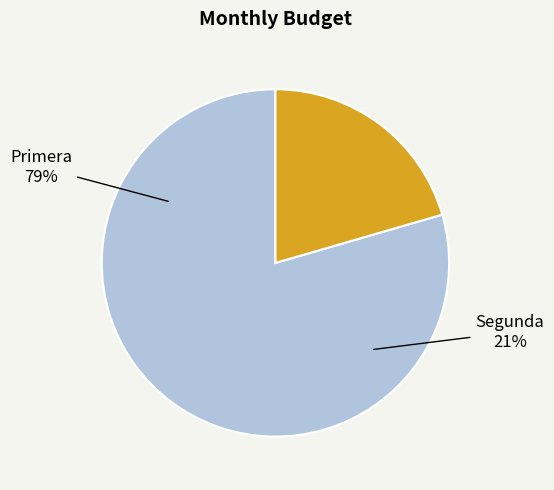

Is it true that Segunda is 21% of the pie?

True